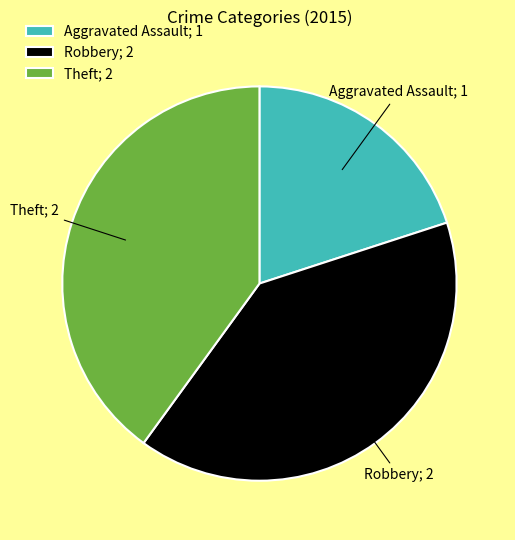

Between Theft; 2 and Aggravated Assault; 1, which is larger?

Theft; 2